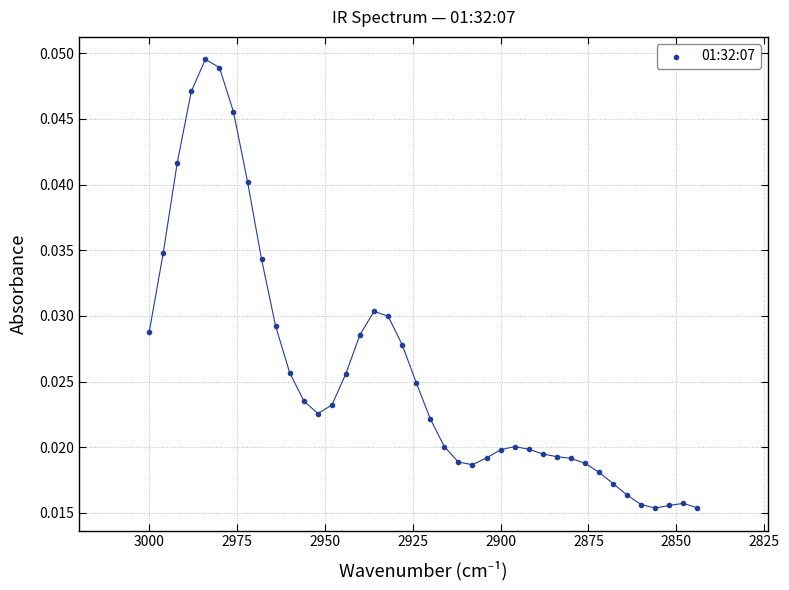

What is the range of X values (max minus min)?

156.0